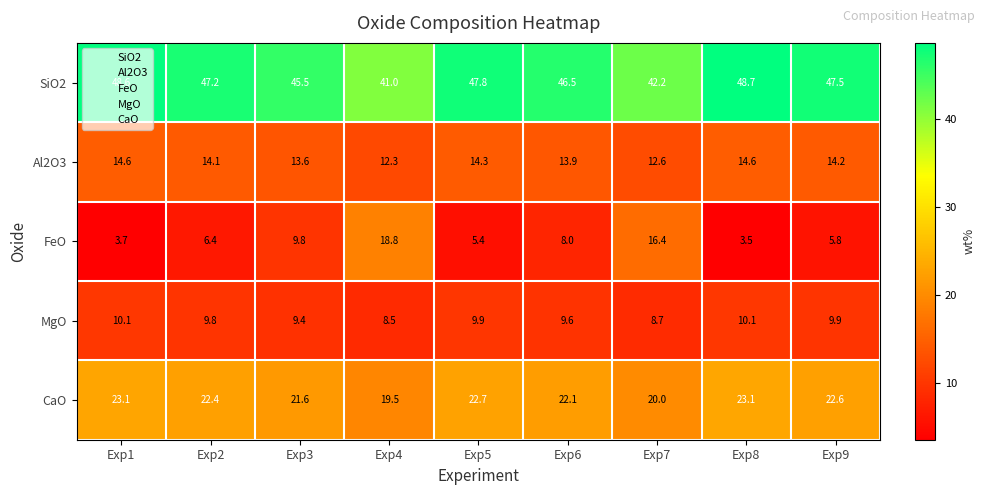

What is the total value across all series at Exp3?

99.9